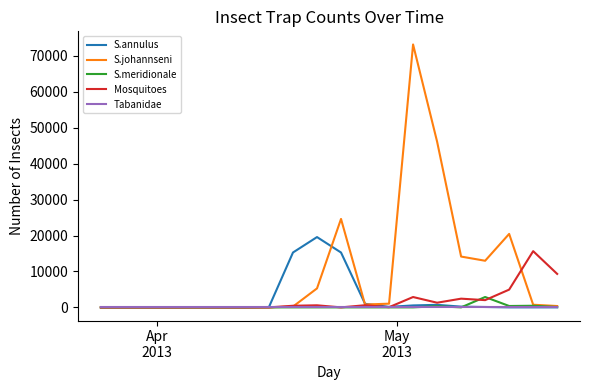

Which series has the largest total across all categories?

S.johannseni